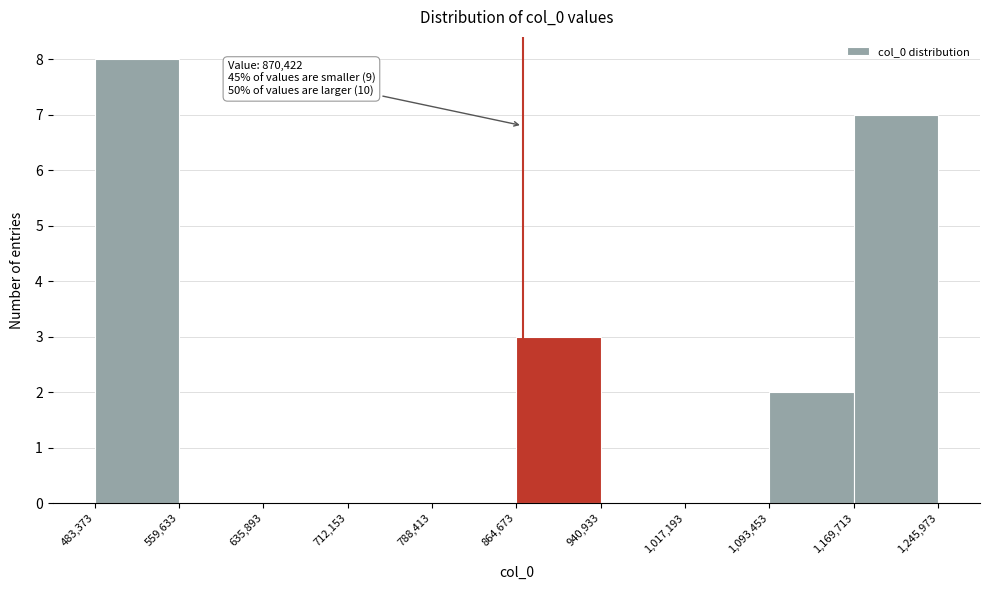

Over which range of the x-axis is the bar tallest?

483,373 to 559,633